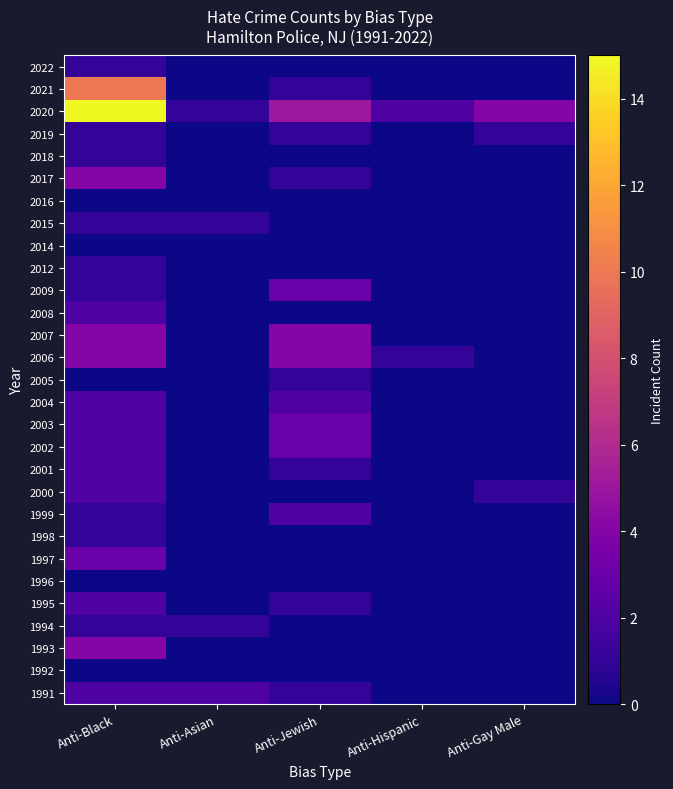

At how many categories does at least one series exceed 8?

1